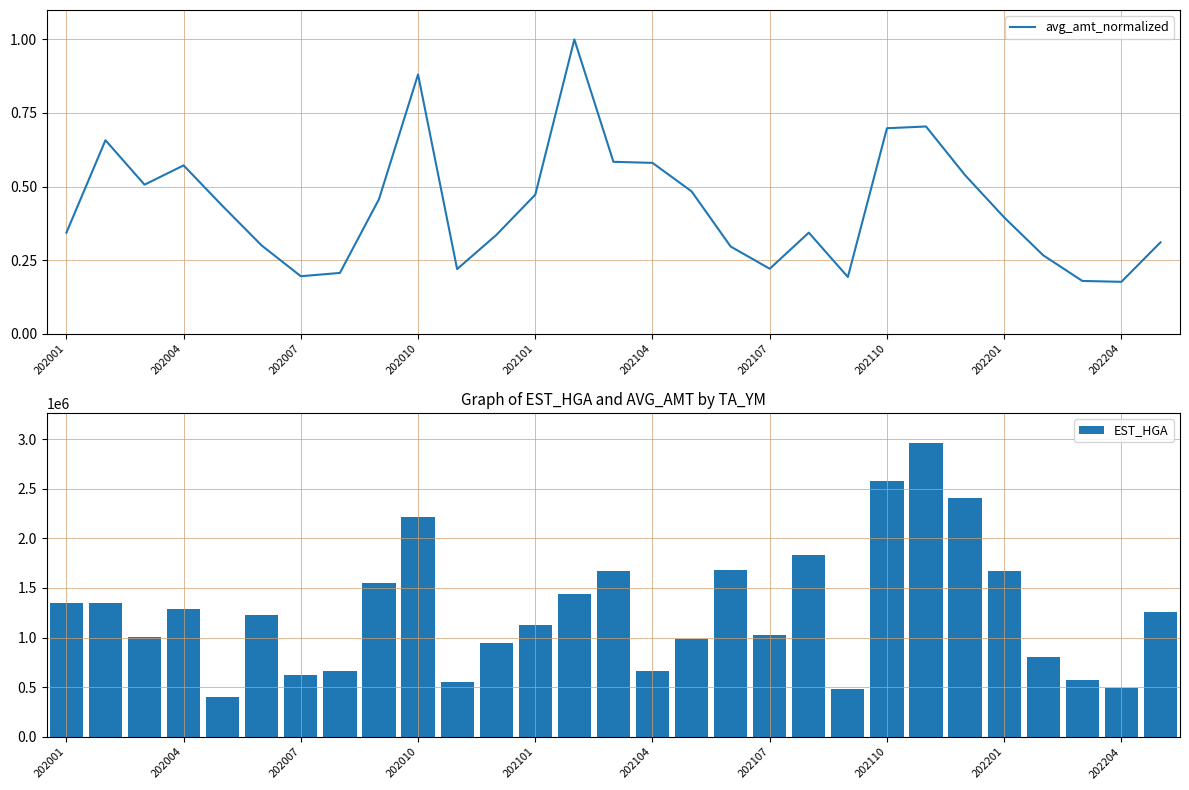

Reading left to right, list all the values displayed in this chart.

avg_amt_normalized: 0.3	0.7	0.5	0.6	0.4	0.3	0.2	0.2	0.5	0.9	0.2	0.3	0.5	1.0	0.6	0.6	0.5	0.3	0.2	0.3	0.2	0.7	0.7	0.5	0.4	0.3	0.2	0.2	0.3
EST_HGA: 1348967.0	1347117.0	1009277.0	1284244.0	398349.0	1229593.0	624570.0	658715.0	1547144.0	2209477.0	554515.0	947458.0	1123726.0	1434209.0	1666245.0	664116.0	983933.0	1676011.0	1025664.0	1833632.0	483854.0	2577391.0	2963931.0	2403744.0	1666360.0	801046.0	572572.0	488936.0	1252781.0